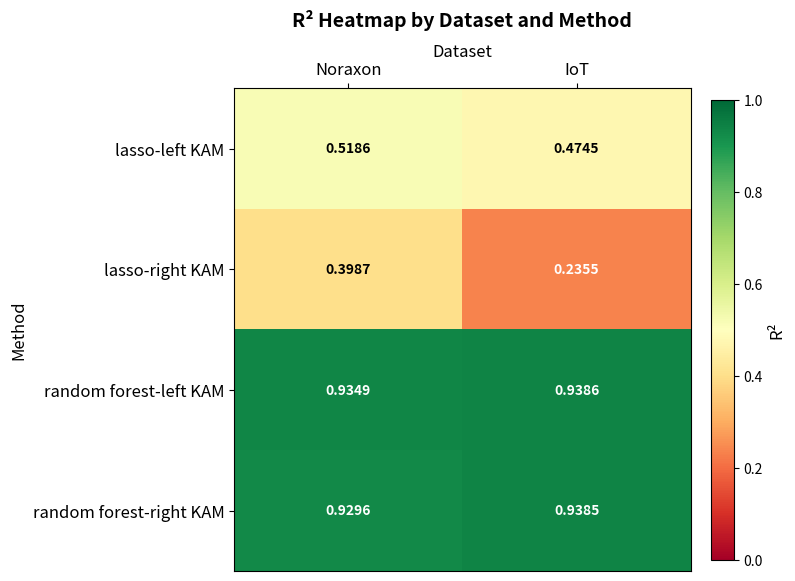

Between Noraxon and IoT, which series saw the biggest shift?

lasso-right KAM